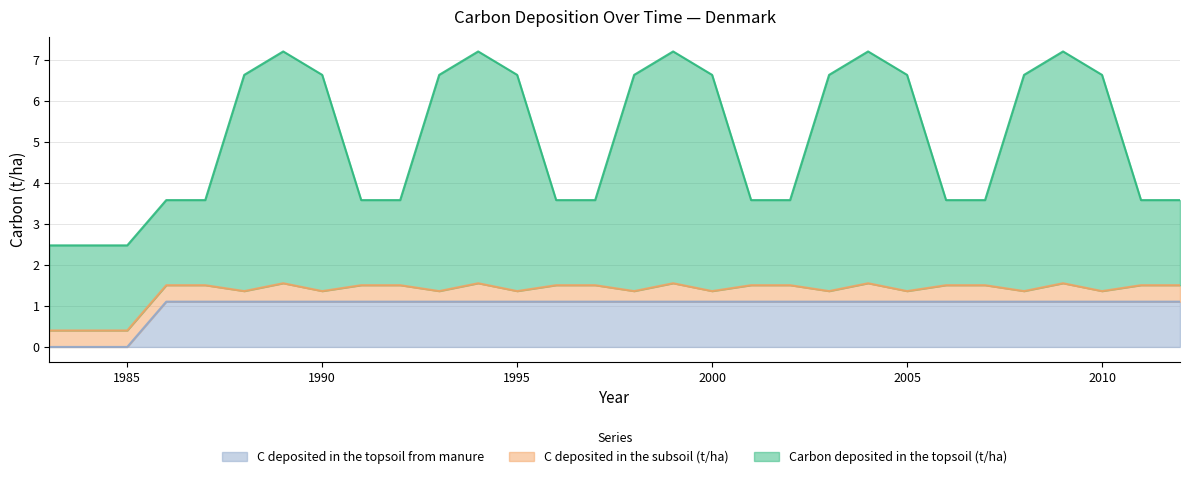

What is the highest value of the C deposited in the topsoil from manure series?

1.1